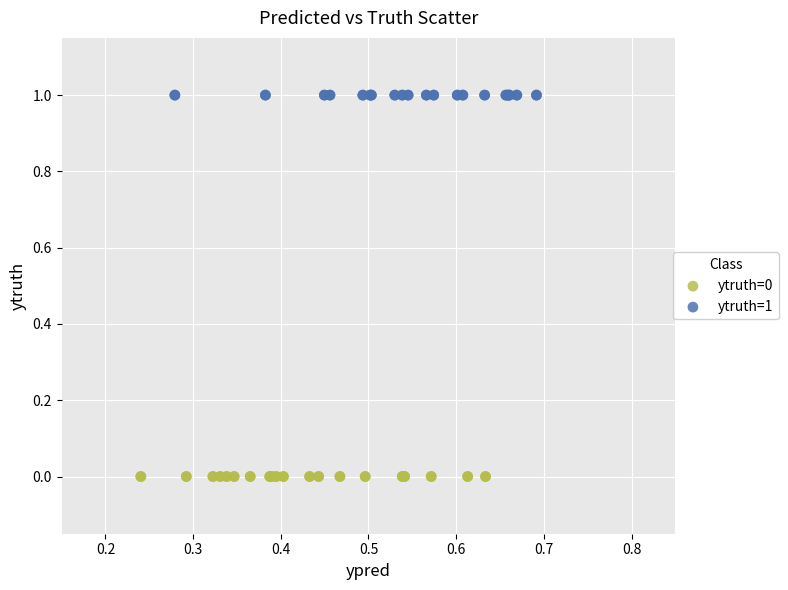

Which series reaches the maximum Y coordinate?

ytruth=1